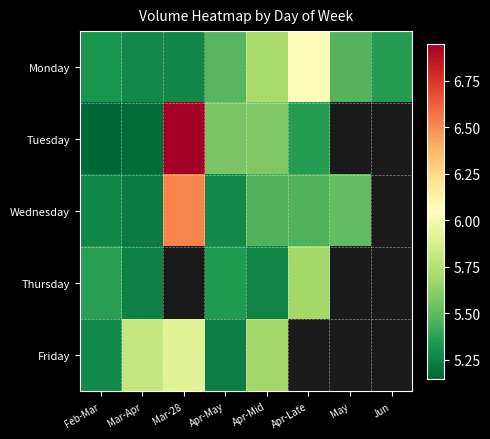

At how many categories does at least one series exceed 6?

2